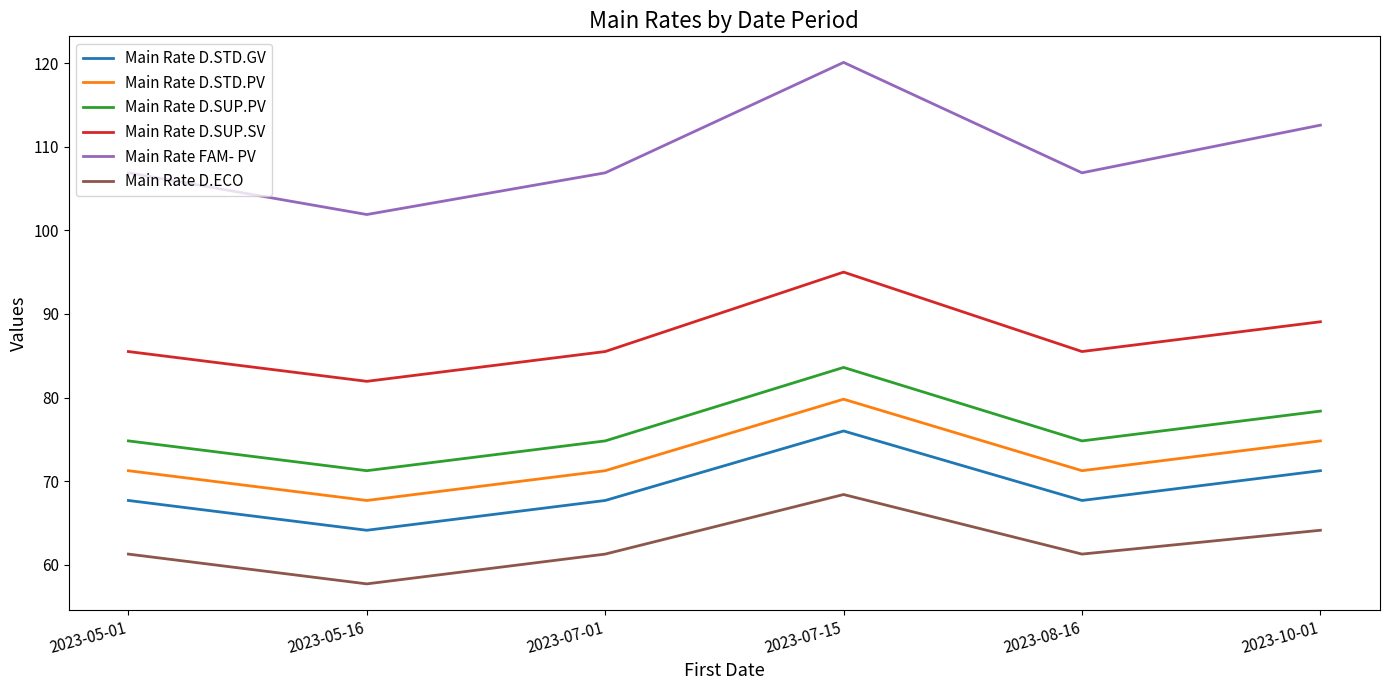

What is the average value of the Main Rate D.STD.GV series?

69.1